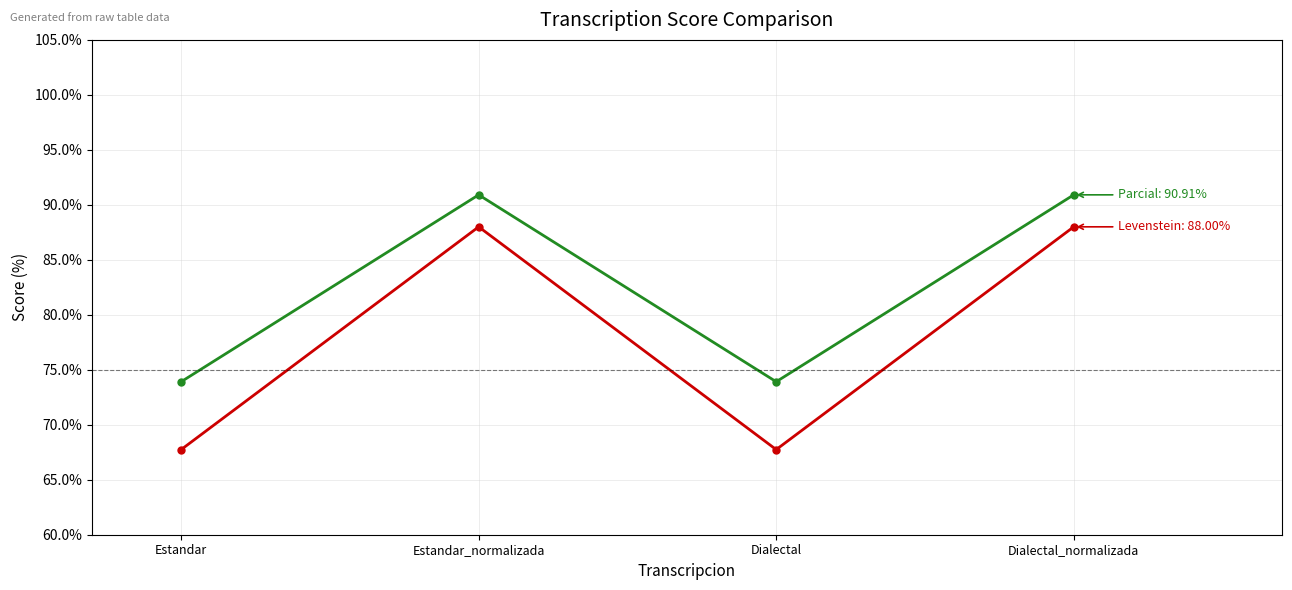

What is the difference between the highest and lowest values at Estandar?

6.2